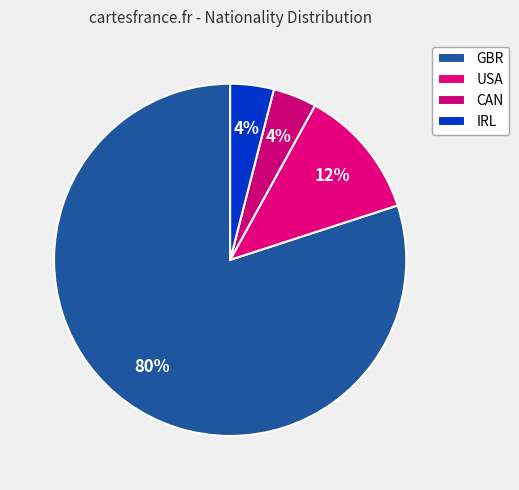

Count the number of slices in the pie.

4